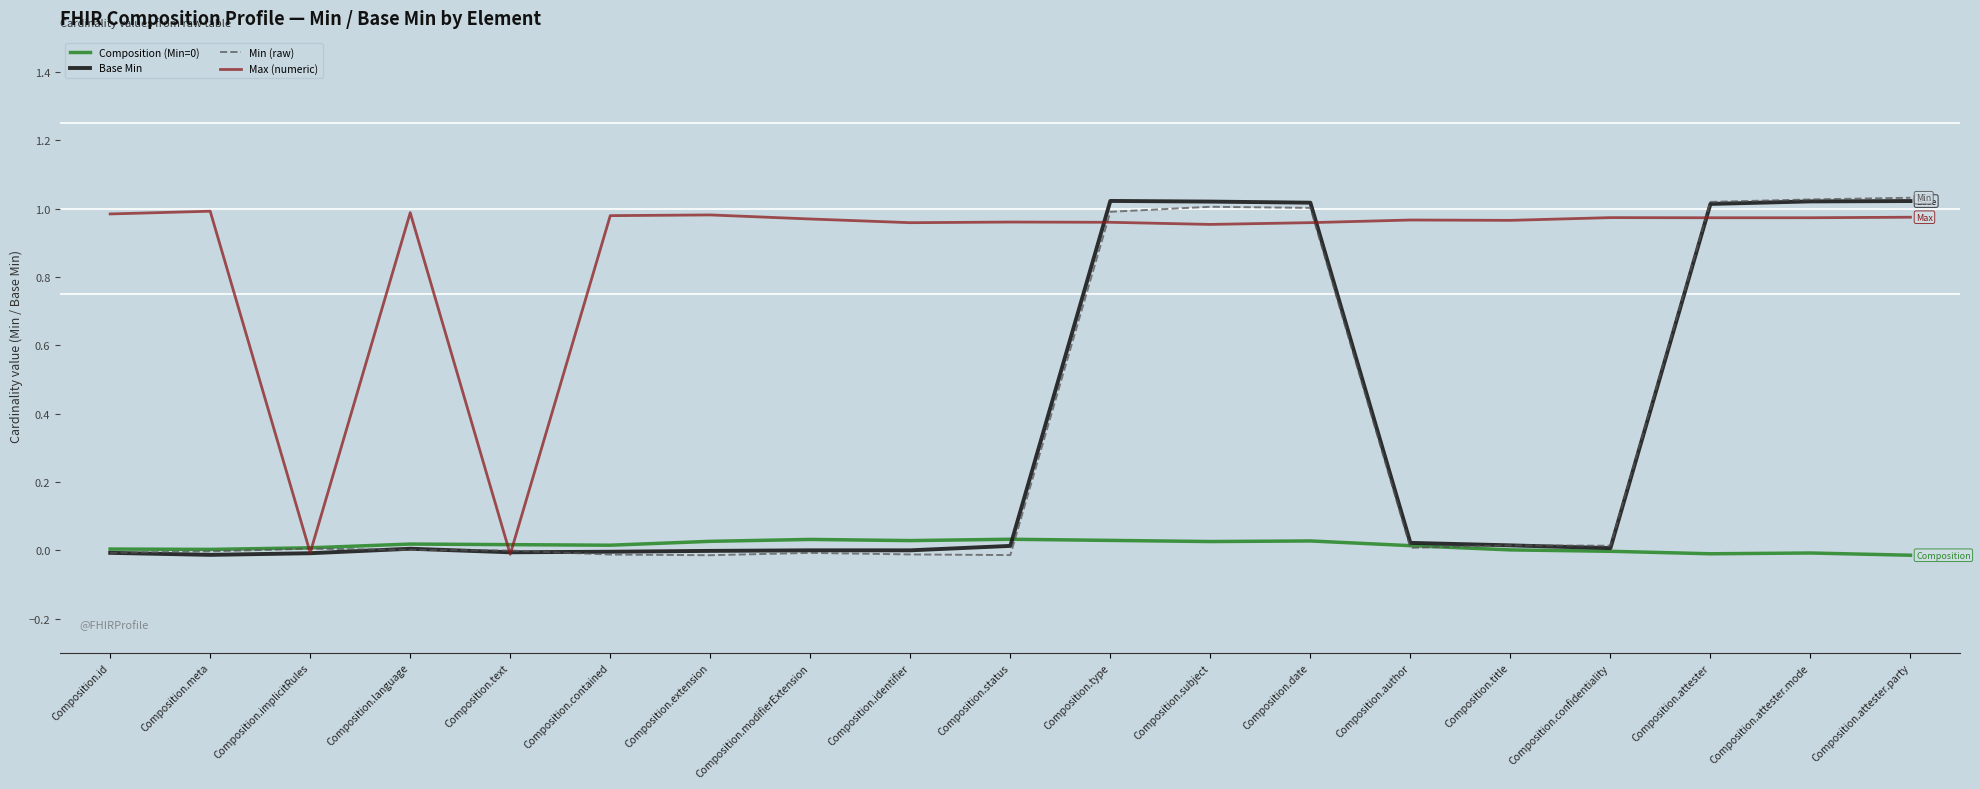

How many distinct data groups are displayed?

4